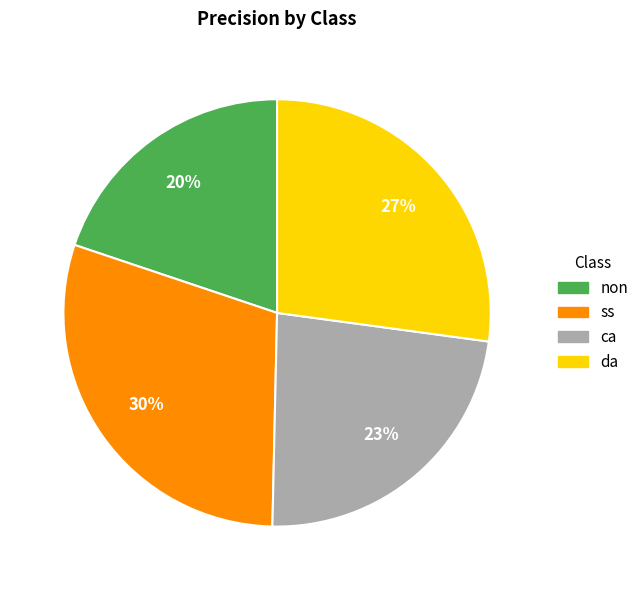

How many segments does this pie chart have?

4